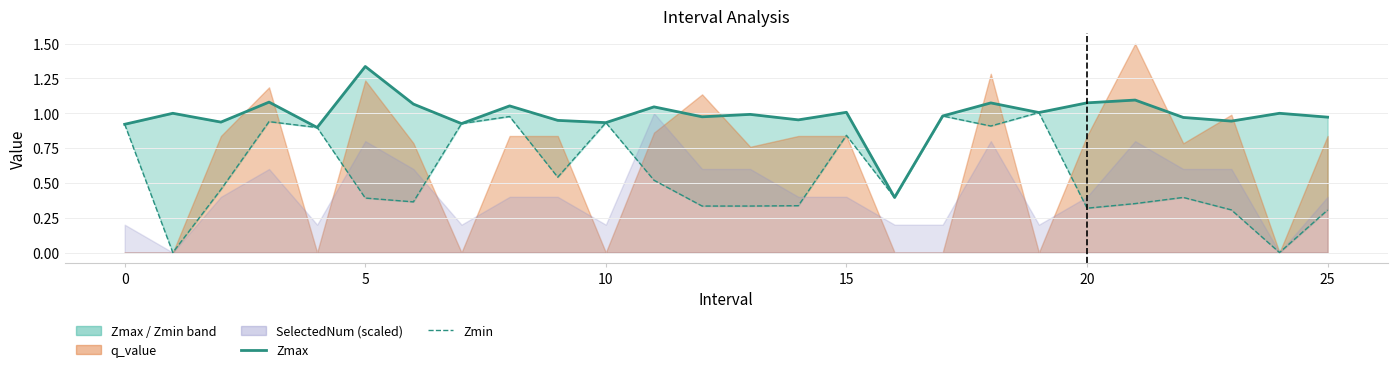

True or false: Zmax and Zmin intersect in this chart.

False